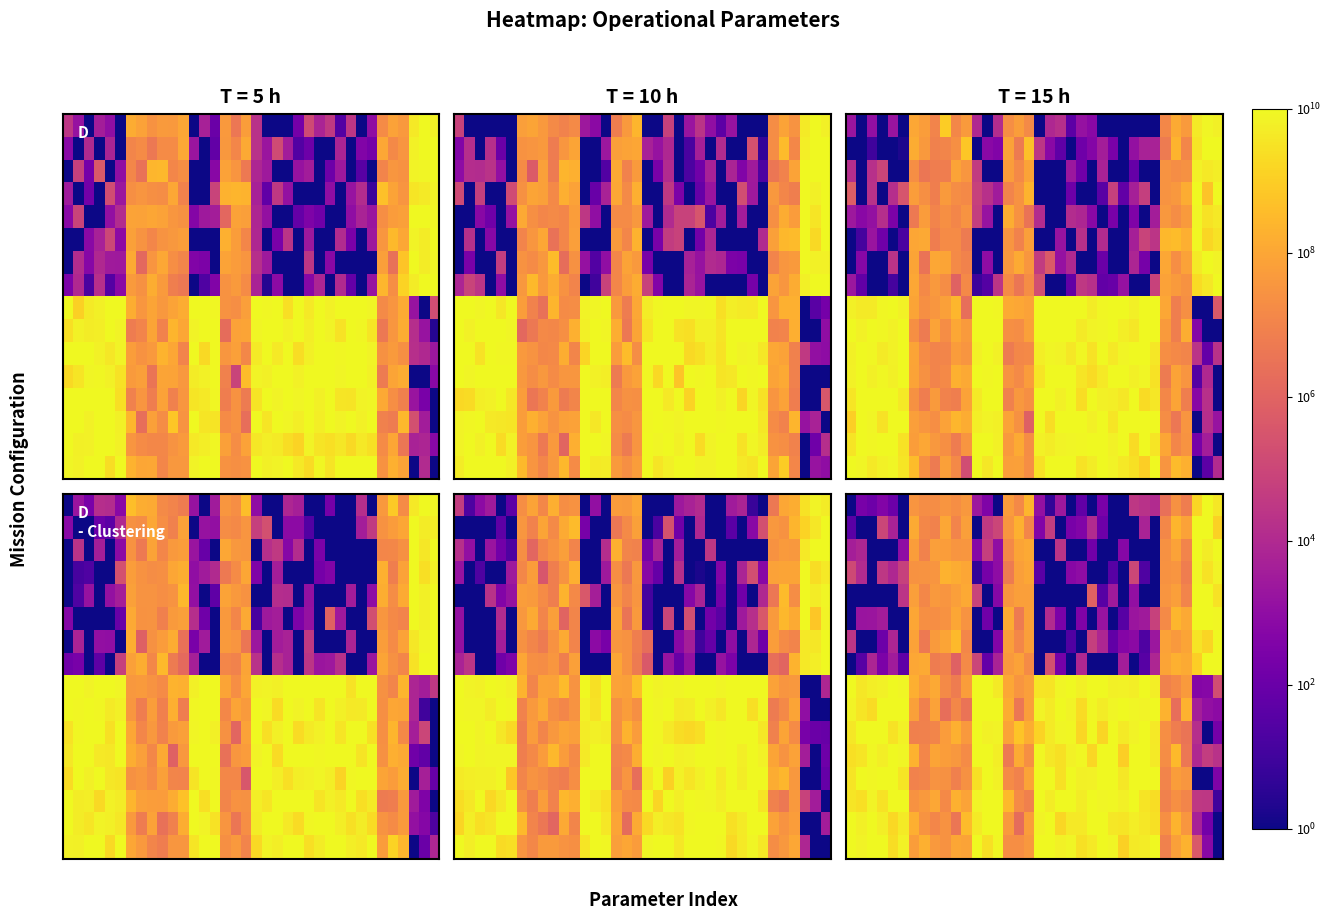

At which category is the sum across all series the highest?

6